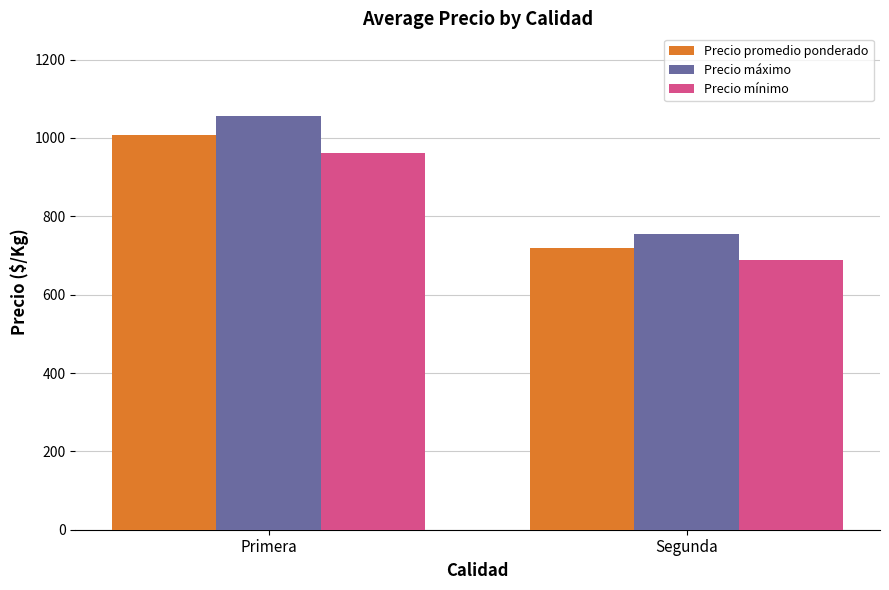

List the series in order of their peak value, lowest first.

Precio mínimo, Precio promedio ponderado, Precio máximo